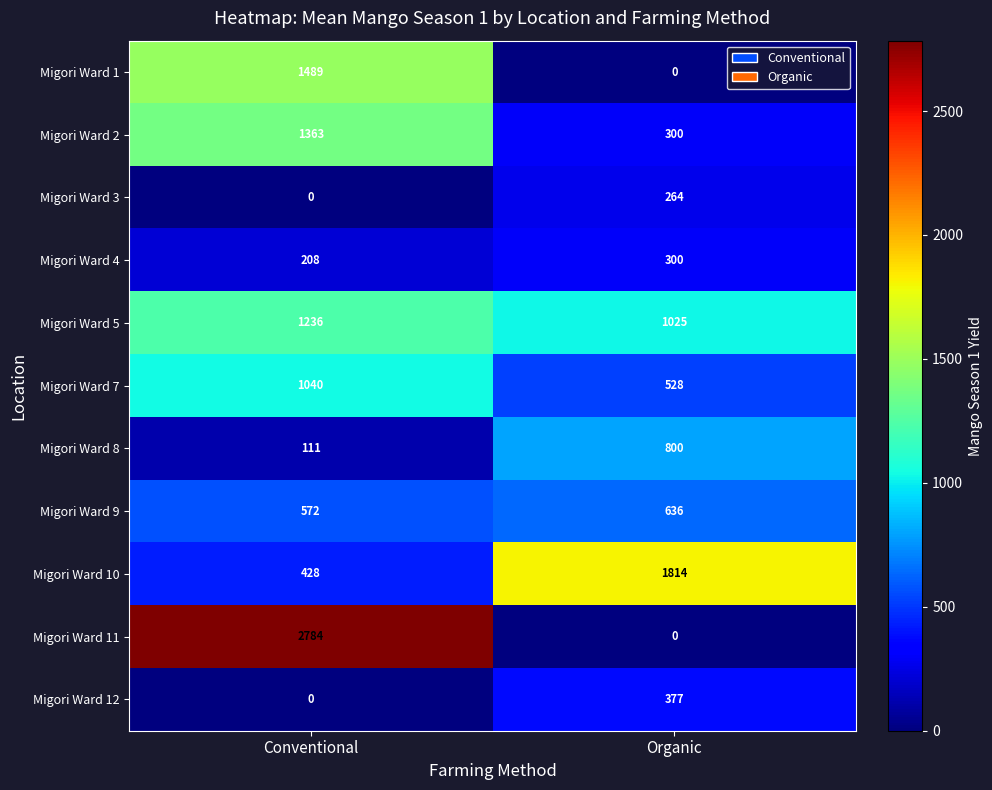

The value of Migori Ward 12 at Organic is 634. True or false?

False